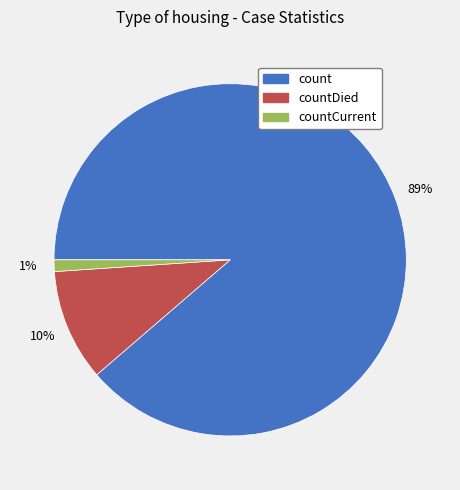

Does any single category account for the majority?

Yes